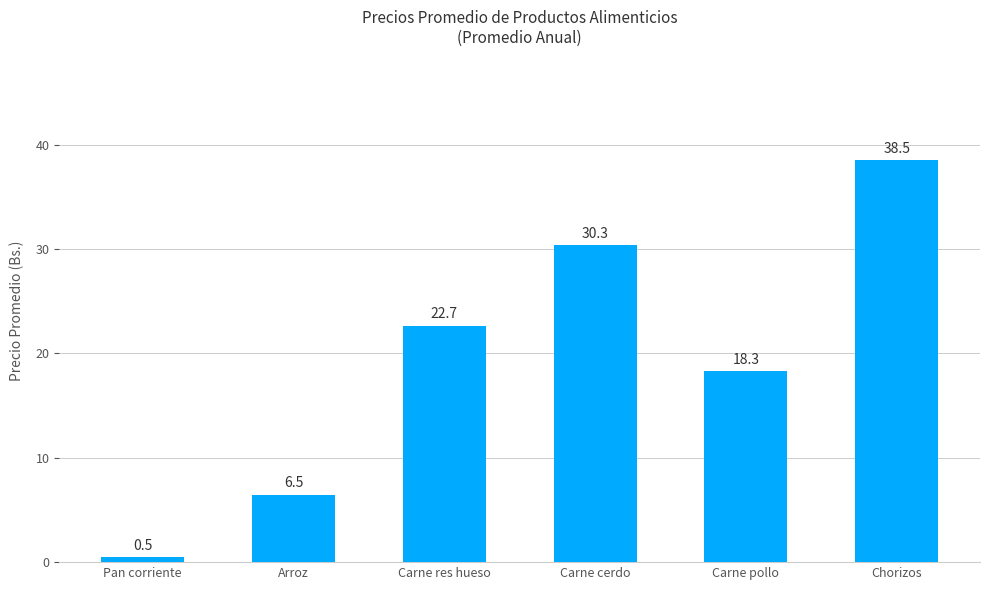

Reading right to left, extract all data points from this chart.

Chorizos=38.5	Carne pollo=18.3	Carne cerdo=30.3	Carne res hueso=22.7	Arroz=6.5	Pan corriente=0.5